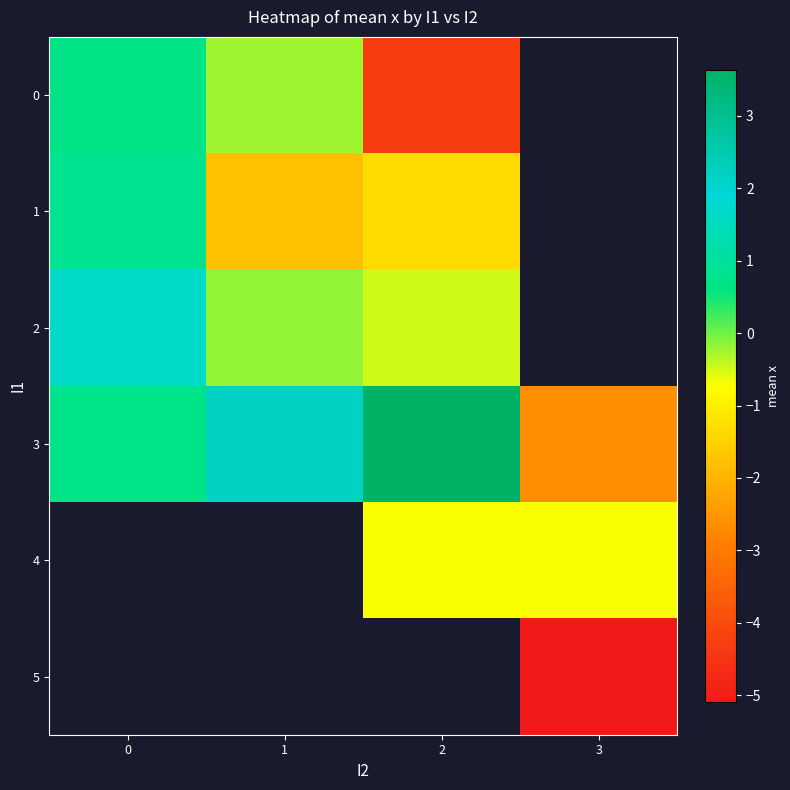

Is the value of 2 at 2 greater than the value of 1 at 2?

Yes